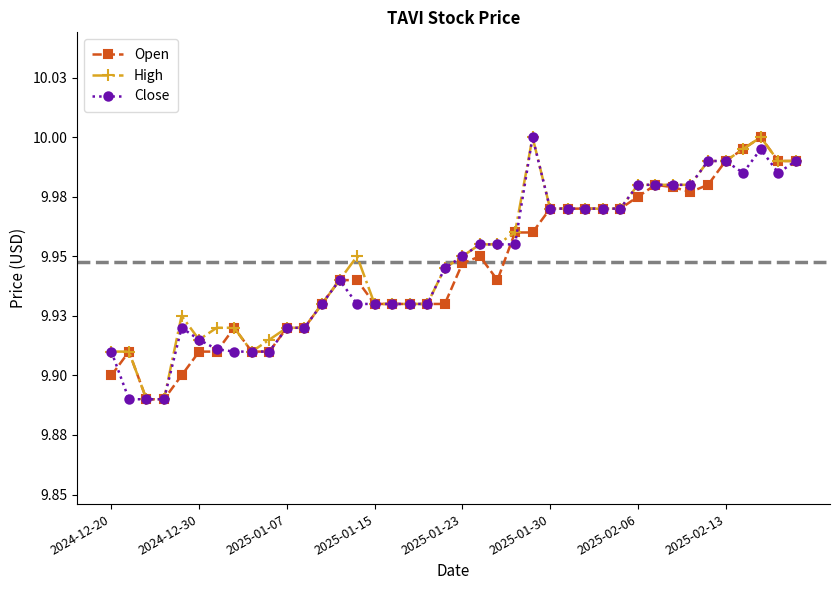

Does the chart have visible grid lines?

No